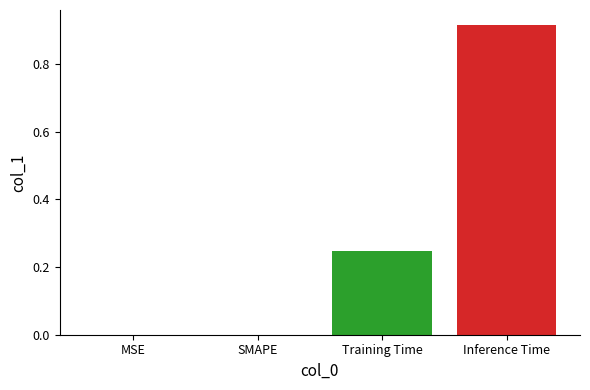

At which category does the chart reach its peak across all series?

Inference Time